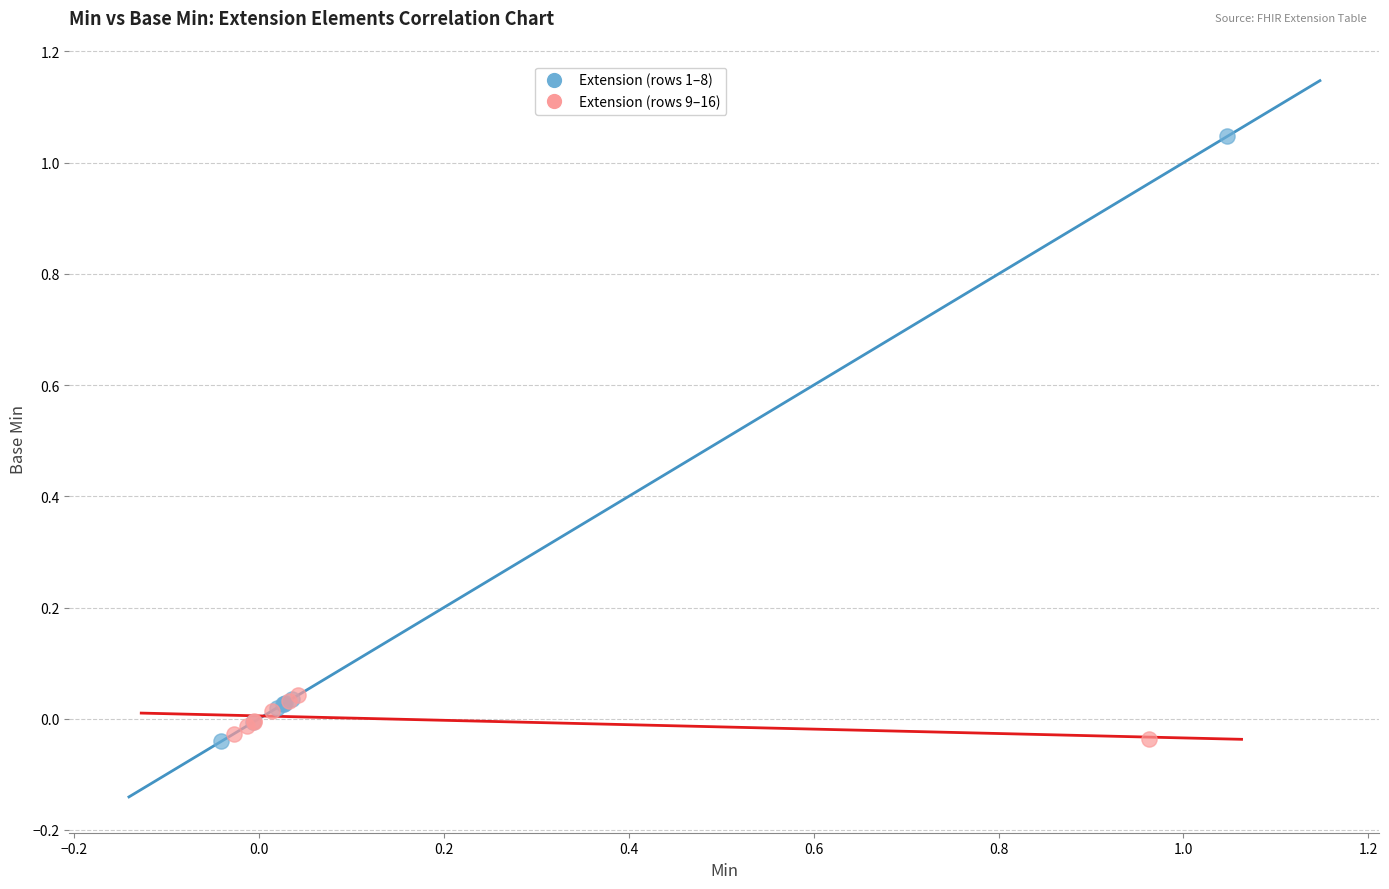

Which series has the widest spread of Y values?

Extension (rows 1–8)